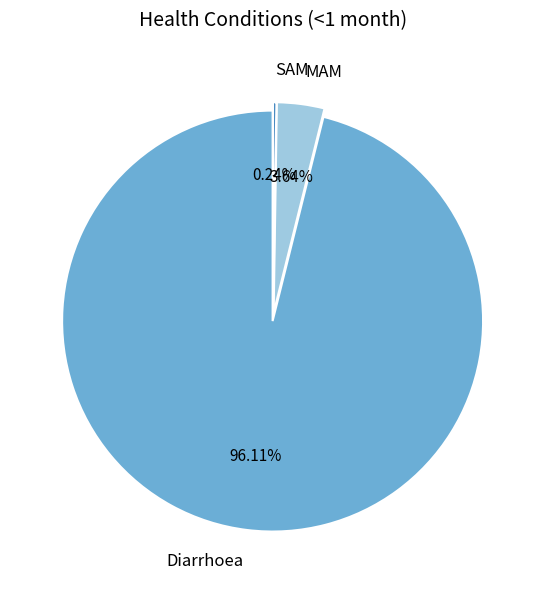

Which slice is the largest?

Diarrhoea